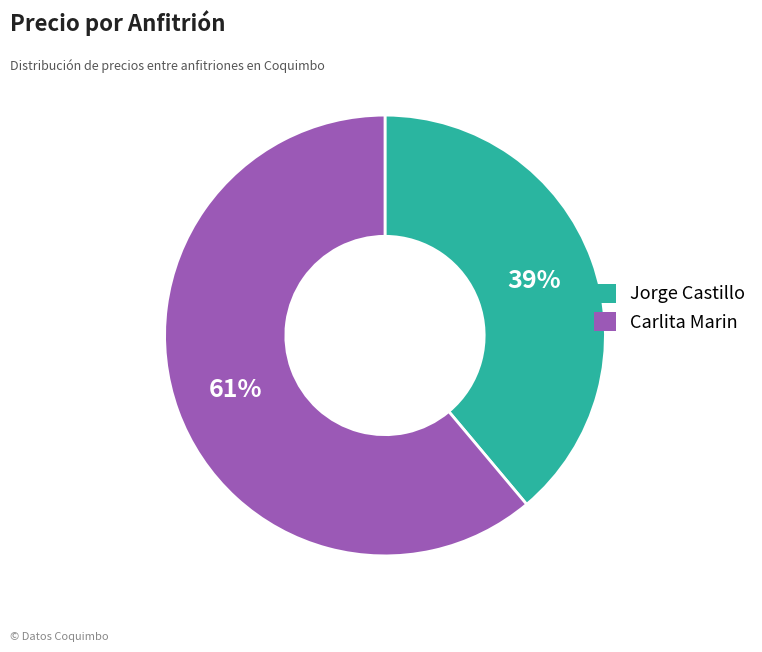

How many slices are in this pie chart?

2